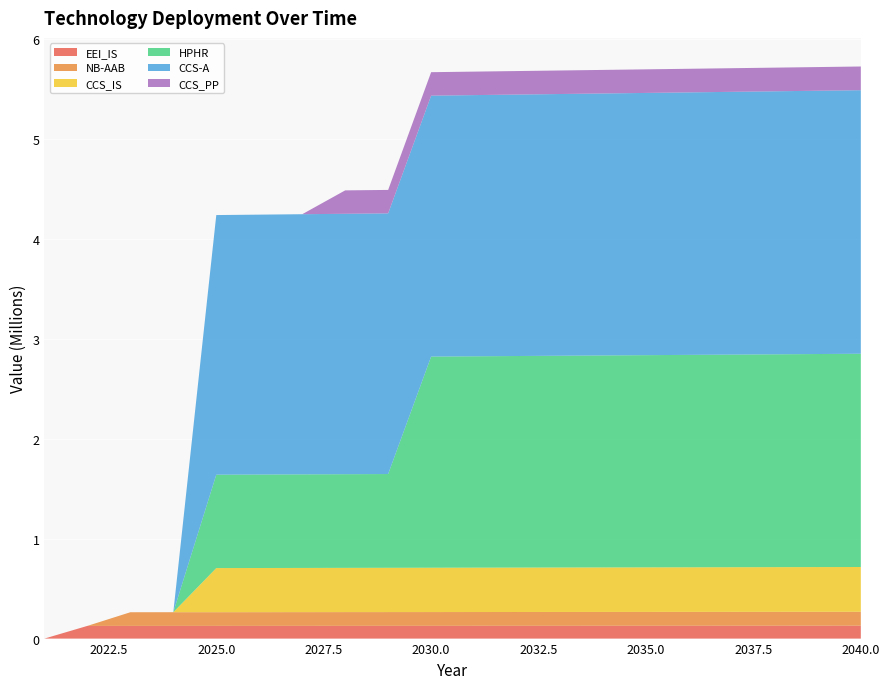

Reading left to right, list all the values displayed in this chart.

EEI_IS: 2021=0.0	2022=127029.9	2023=127156.9	2024=127284.1	2025=127411.4	2026=127538.8	2027=127666.3	2028=127794.0	2029=127921.8	2030=128049.7	2031=128177.7	2032=128305.9	2033=128434.2	2034=128562.7	2035=128691.2	2036=128819.9	2037=128948.7	2038=129077.7	2039=129206.8	2040=129336.0
NB-AAB: 2021=0.0	2022=0.0	2023=136512.6	2024=136649.1	2025=136785.8	2026=136922.6	2027=137059.5	2028=137196.5	2029=137333.7	2030=137471.1	2031=137608.5	2032=137746.2	2033=137883.9	2034=138021.8	2035=138159.8	2036=138298.0	2037=138436.3	2038=138574.7	2039=138713.3	2040=138852.0
CCS_IS: 2021=0.0	2022=0.0	2023=0.0	2024=0.0	2025=441692.7	2026=442134.4	2027=442576.5	2028=443019.1	2029=443462.1	2030=443905.6	2031=444349.5	2032=444793.9	2033=445238.6	2034=445683.9	2035=446129.6	2036=446575.7	2037=447022.3	2038=447469.3	2039=447916.8	2040=448364.7
HPHR: 2021=0.0	2022=0.0	2023=0.0	2024=0.0	2025=934593.0	2026=935527.6	2027=936463.2	2028=937399.6	2029=938337.0	2030=2113369.6	2031=2115482.9	2032=2117598.4	2033=2119716.0	2034=2121835.7	2035=2123957.6	2036=2126081.5	2037=2128207.6	2038=2130335.8	2039=2132466.2	2040=2134598.6
CCS-A: 2021=0.0	2022=0.0	2023=0.0	2024=0.0	2025=2598929.8	2026=2601528.7	2027=2604130.2	2028=2606734.4	2029=2609341.1	2030=2611950.4	2031=2614562.4	2032=2617177.0	2033=2619794.1	2034=2622413.9	2035=2625036.3	2036=2627661.4	2037=2630289.0	2038=2632919.3	2039=2635552.2	2040=2638187.8
CCS_PP: 2021=0.0	2022=0.0	2023=0.0	2024=0.0	2025=0.0	2026=0.0	2027=0.0	2028=234349.9	2029=234584.3	2030=234818.8	2031=235053.7	2032=235288.7	2033=235524.0	2034=235759.5	2035=235995.3	2036=236231.3	2037=236467.5	2038=236704.0	2039=236940.7	2040=237177.6